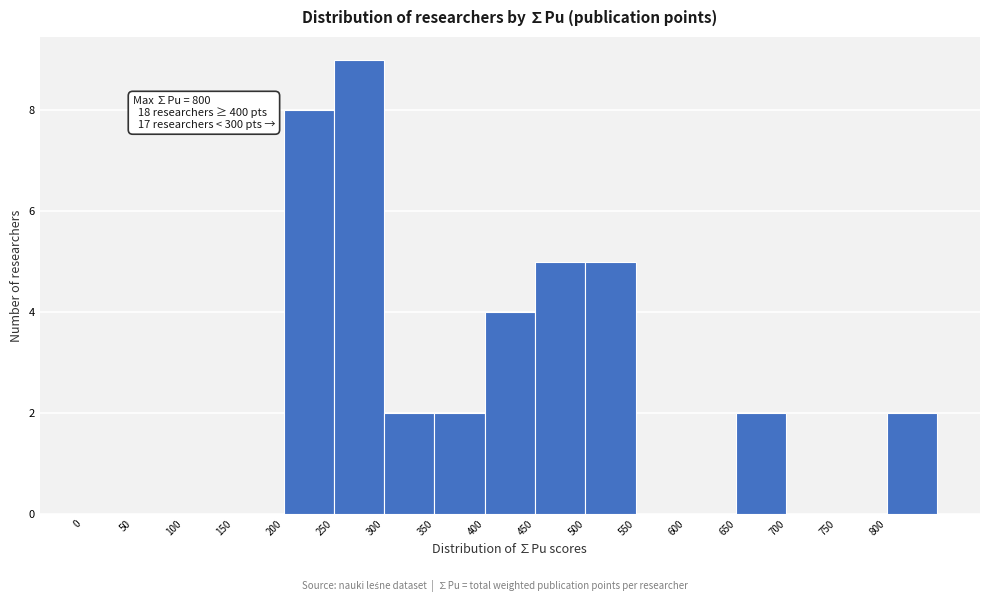

Which range on the x-axis has the tallest bar?

250 to 300